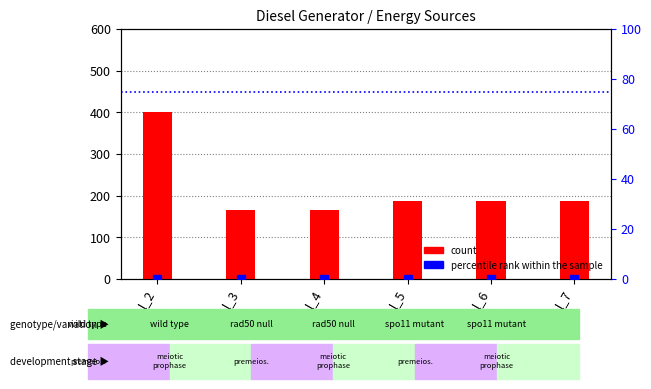

Which series has the largest total across all categories?

count